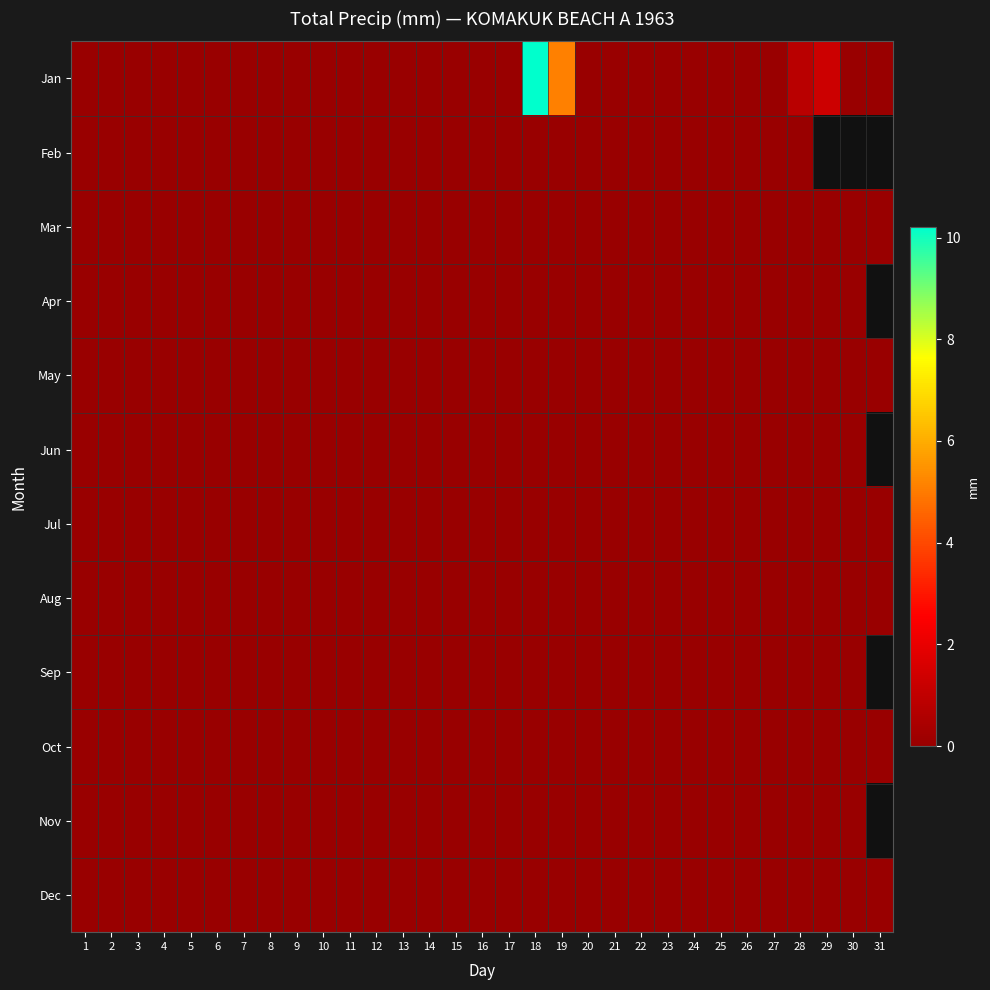

The value of Oct at 15 is 0.0. True or false?

True